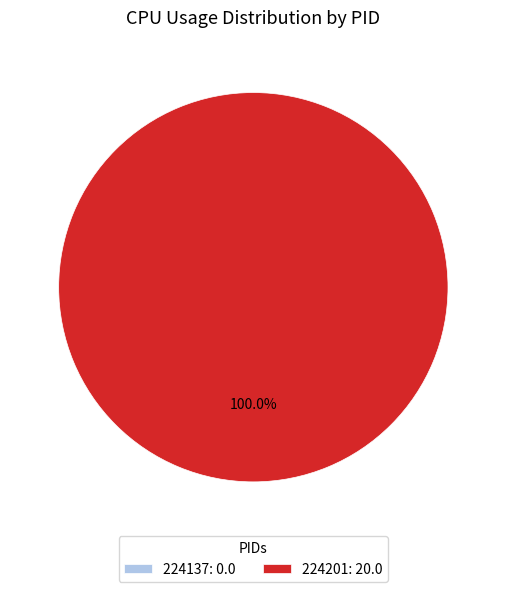

Which category has the smallest portion of the pie?

224137